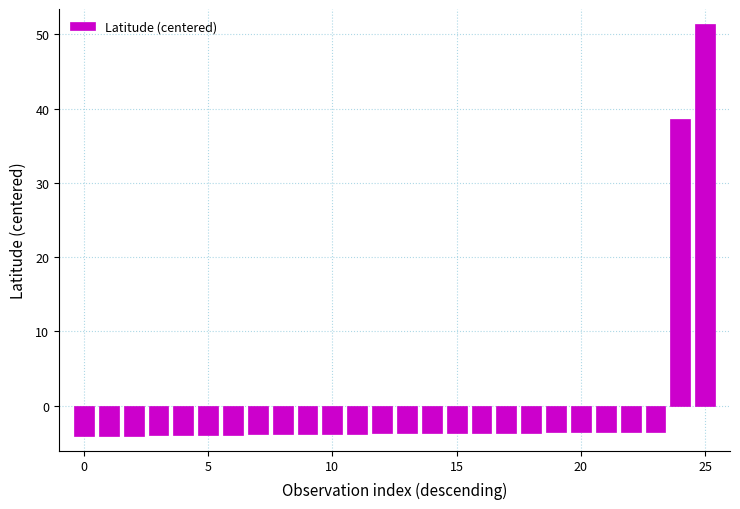

What is the value of the 9th bar from the left?

-3.8